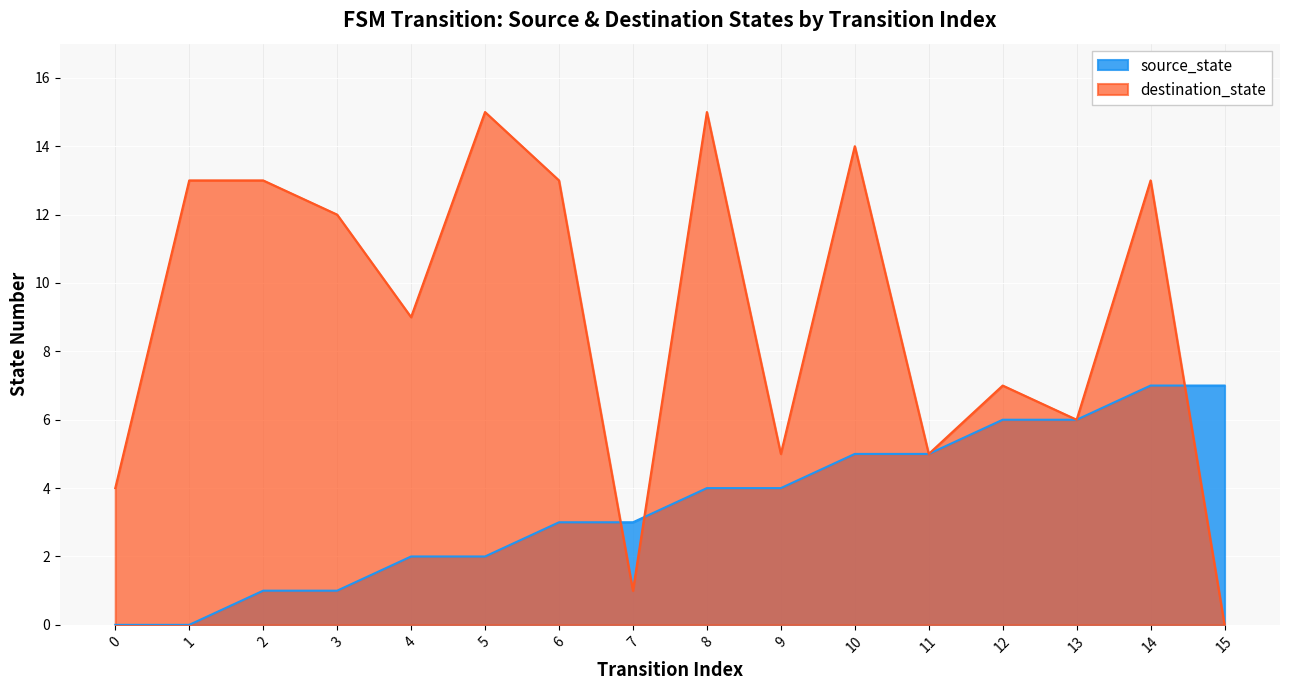

What is the difference between the maximum and minimum values in the source_state series?

7